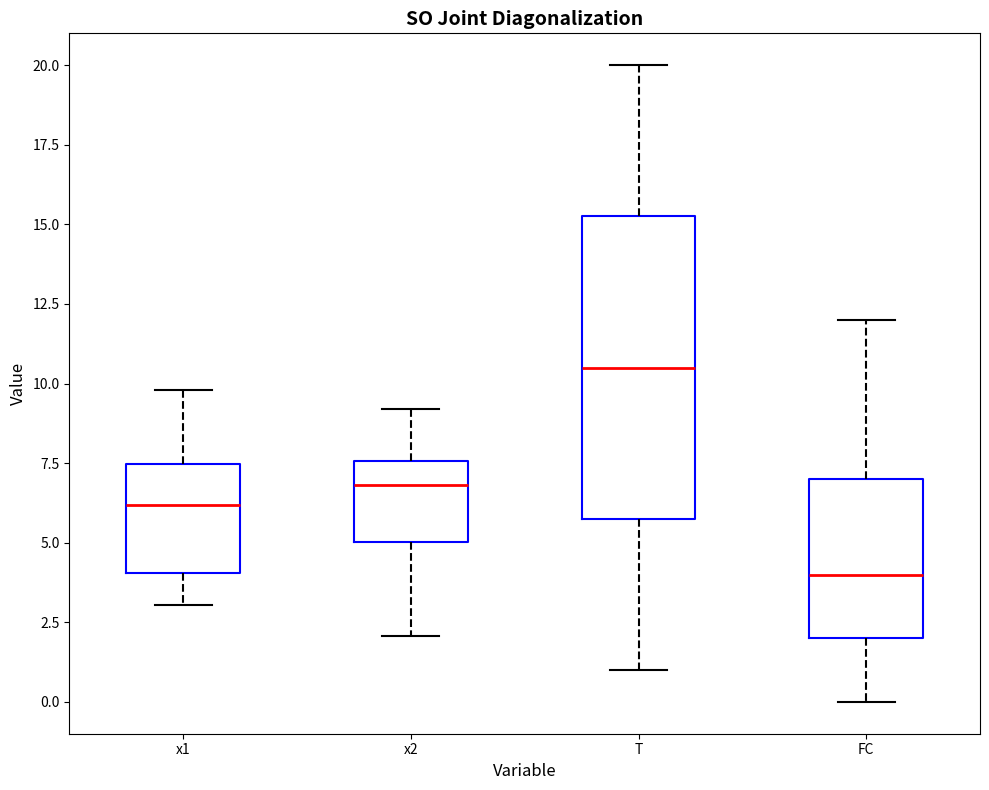

Reading left to right, transcribe this box plot: for each box, give where its median line is, the range the box spans, and where its two whiskers end, as read against the y-axis. The values are not printed on the chart, so give them approximately, as read against the axis.

x1: median 6.0, box 4.0 to 7.5, whiskers 3.0 to 10.0
x2: median 7.0, box 5.0 to 7.5, whiskers 2.0 to 9.0
T: median 10.5, box 6.0 to 15.5, whiskers 1.0 to 20.0
FC: median 4.0, box 2.0 to 7.0, whiskers 0.0 to 12.0